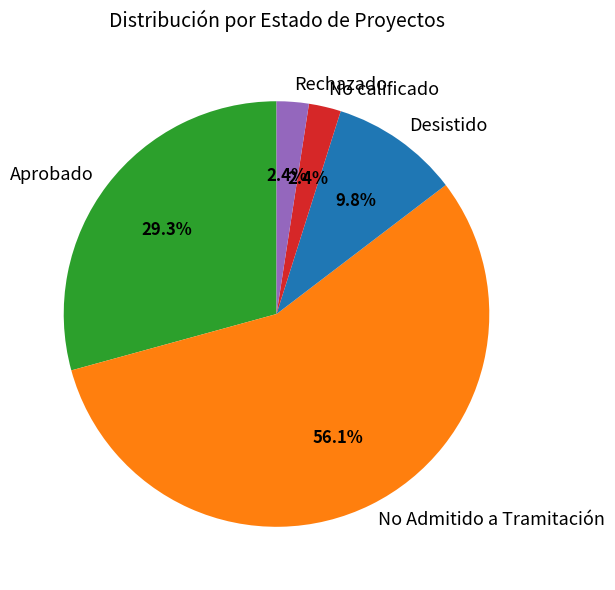

How many segments does this pie chart have?

5